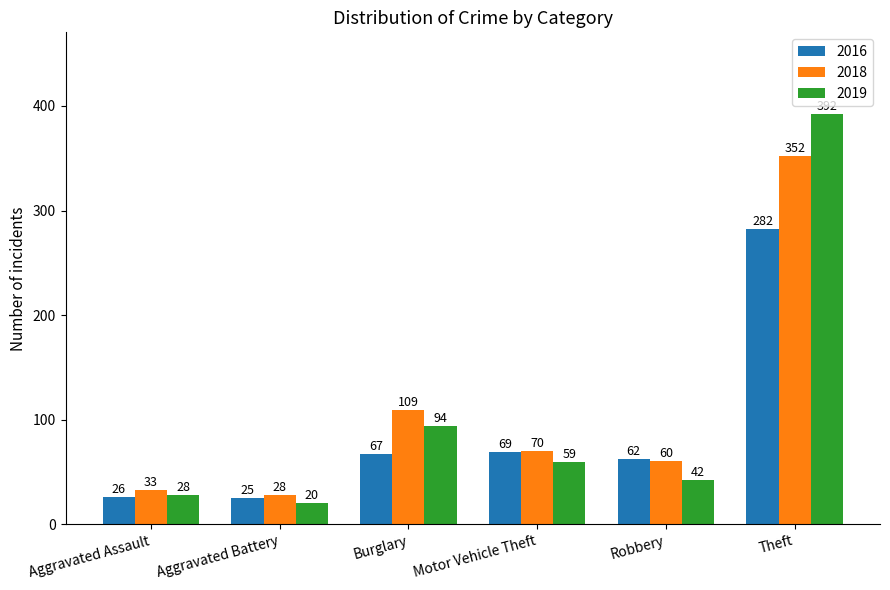

What is the maximum value shown in the chart?

392